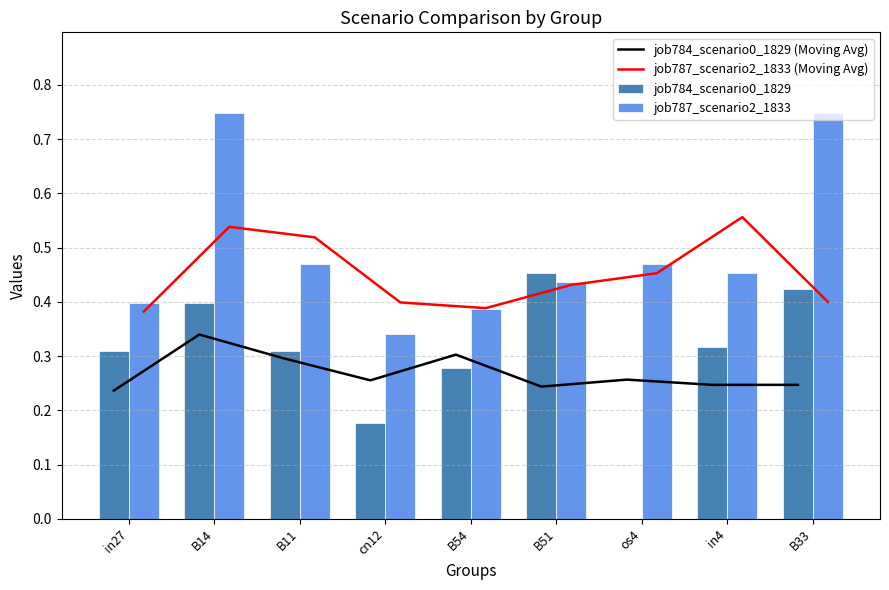

Which series has the widest spread of values?

job784_scenario0_1829